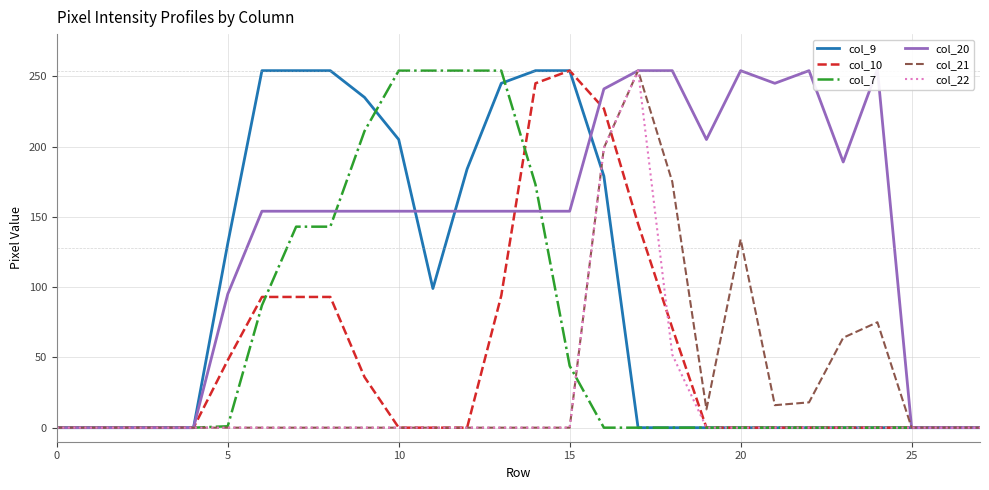

Rank the series by their maximum value, from lowest to highest.

col_9, col_10, col_7, col_21, col_22, col_20